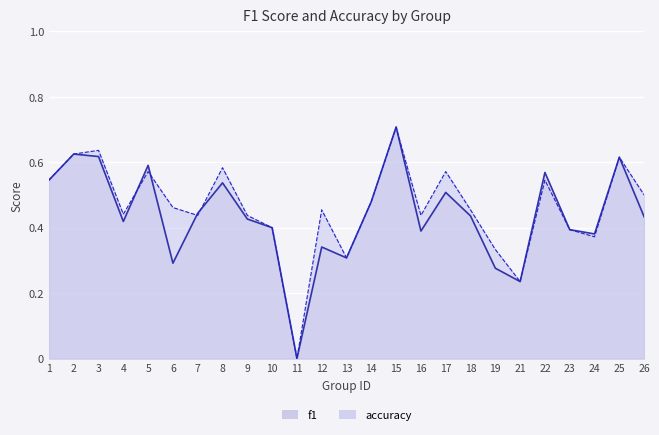

What is the difference between the accuracy values at 13 and 24?

0.1